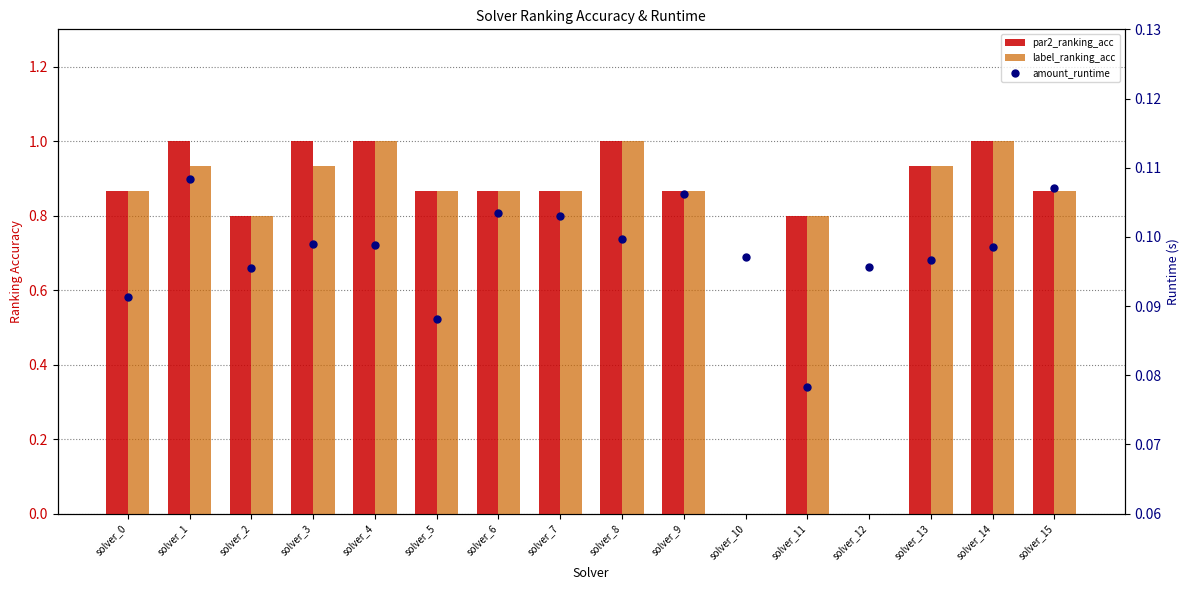

Which series has the largest total across all categories?

par2_ranking_acc